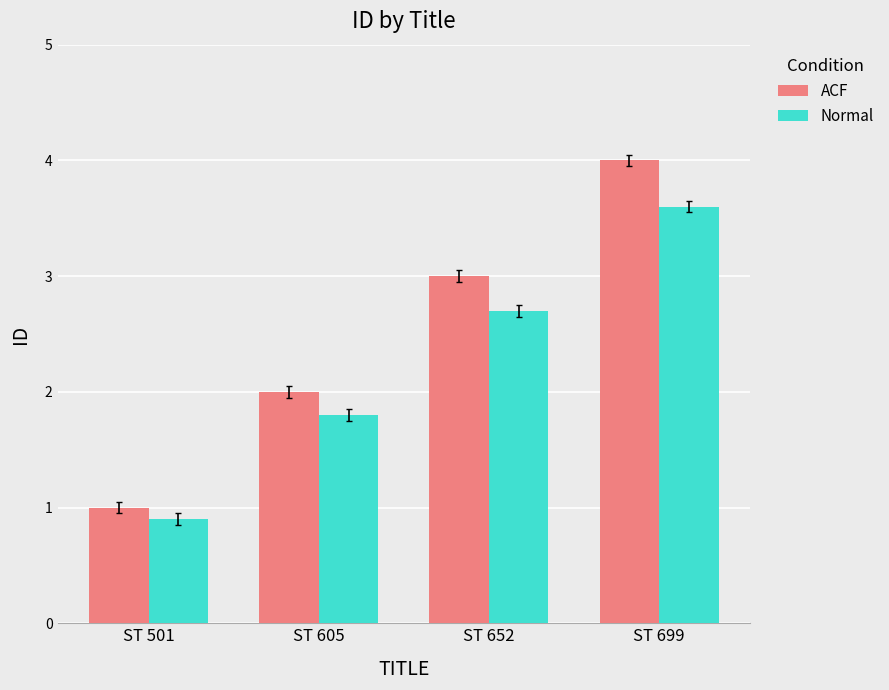

Does the chart contain stacked bars?

No